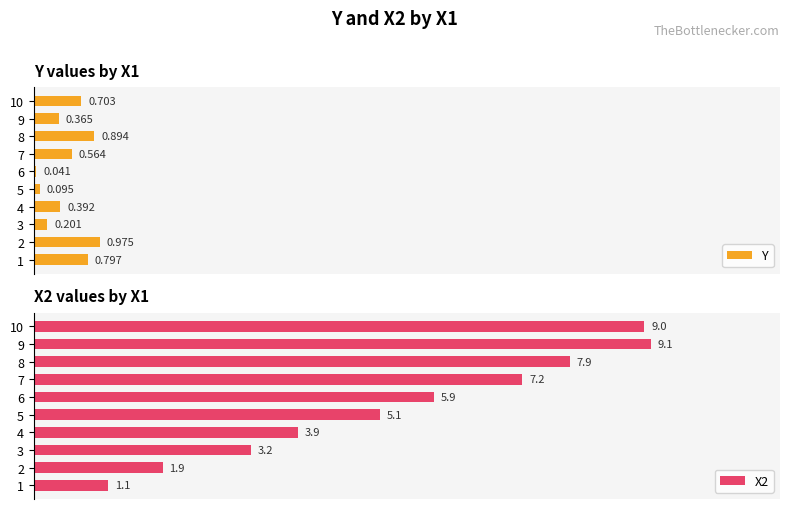

How many bars are there in total?

20